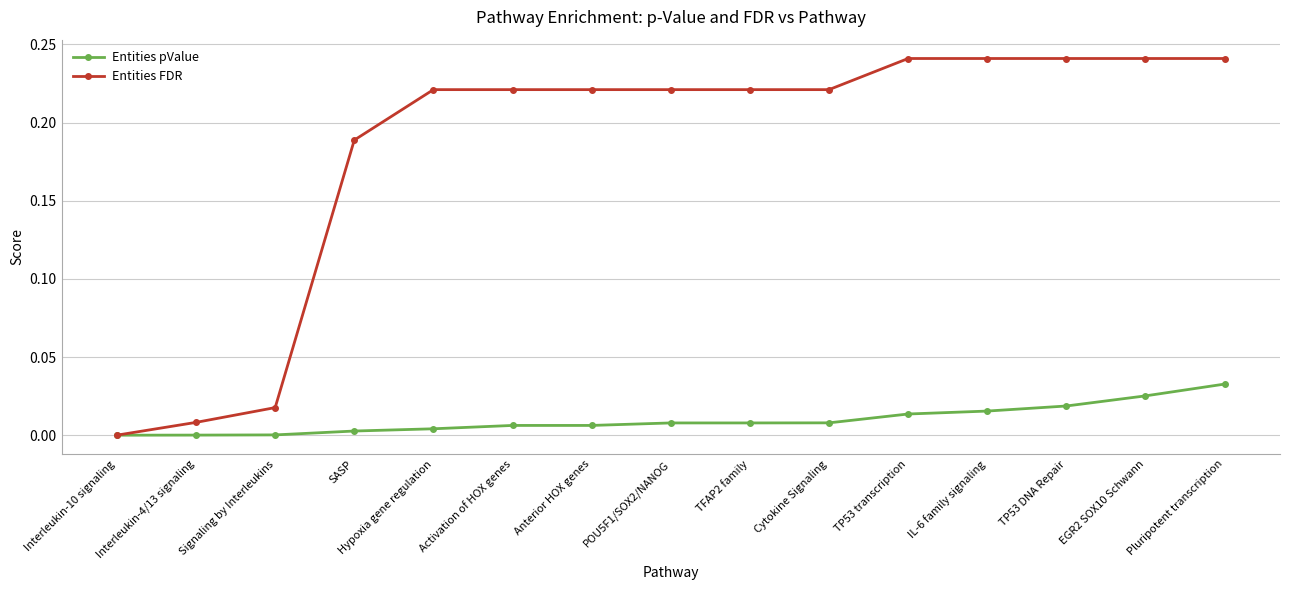

Count the number of data series in this chart.

2